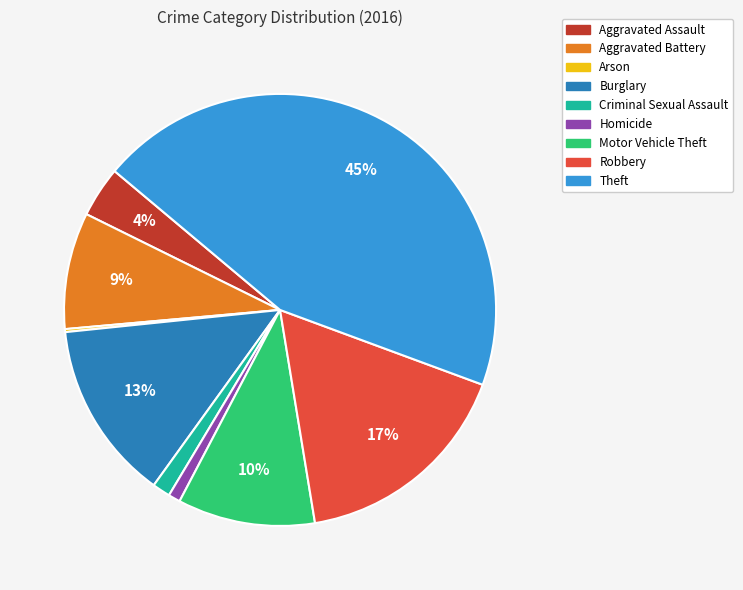

What is the largest slice in the pie chart?

Theft